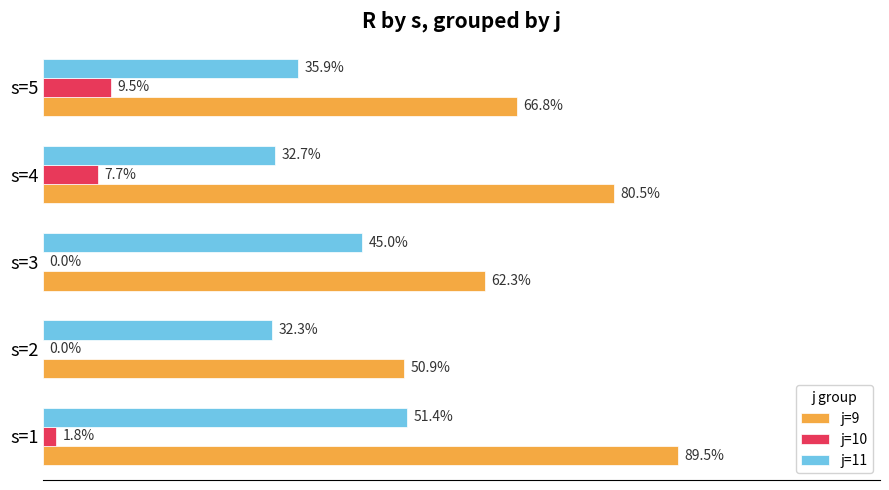

What are all the series names shown in the legend?

j=9, j=10, j=11